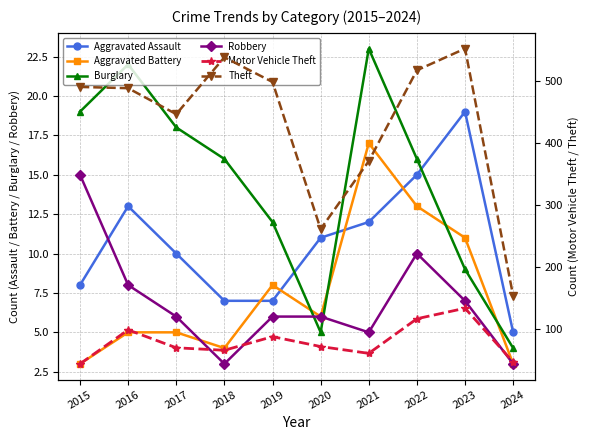

Between 2015 and 2023, which is larger?

2023